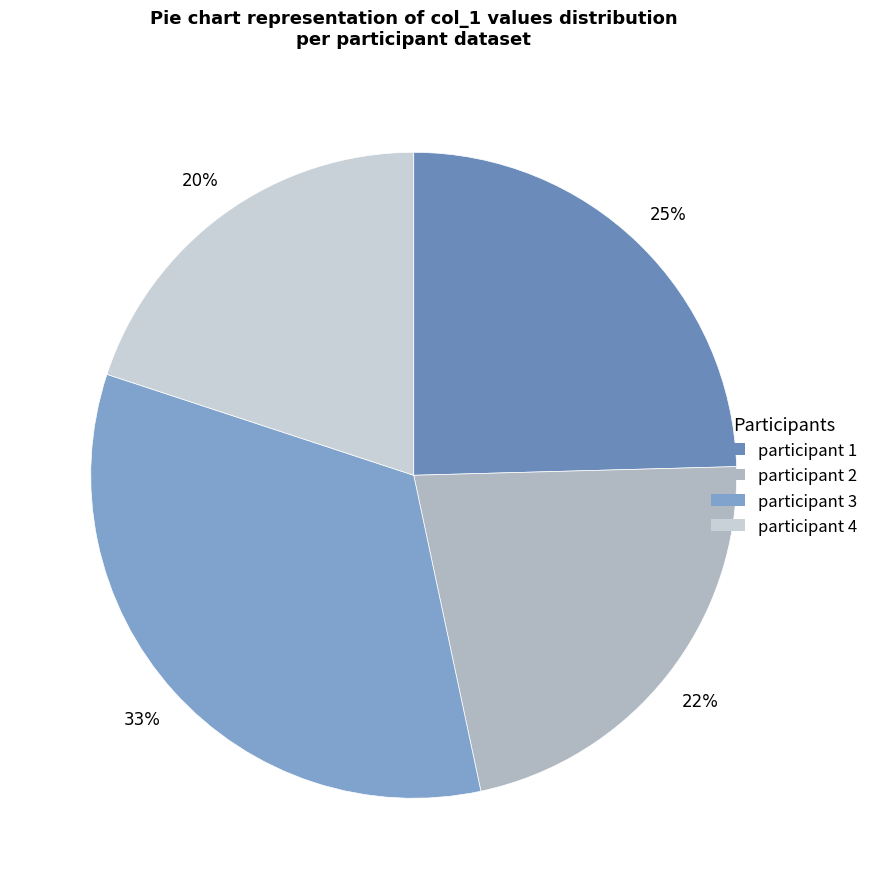

True or false: participant 1 accounts for 25% of the total.

True